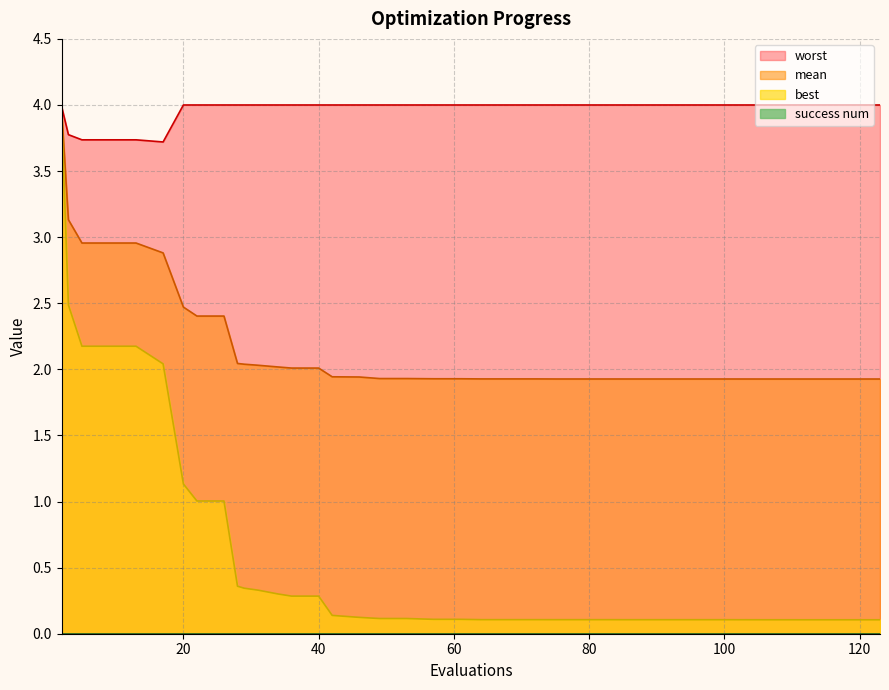

List the series in order of their overall mean, highest first.

worst, mean, best